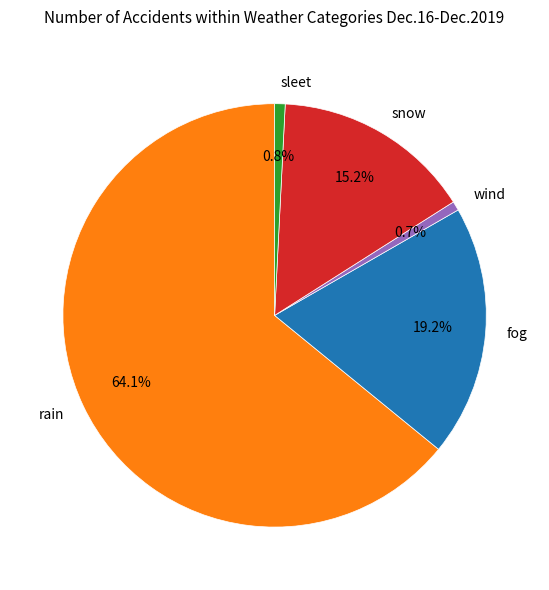

Is there a majority slice in this chart?

Yes